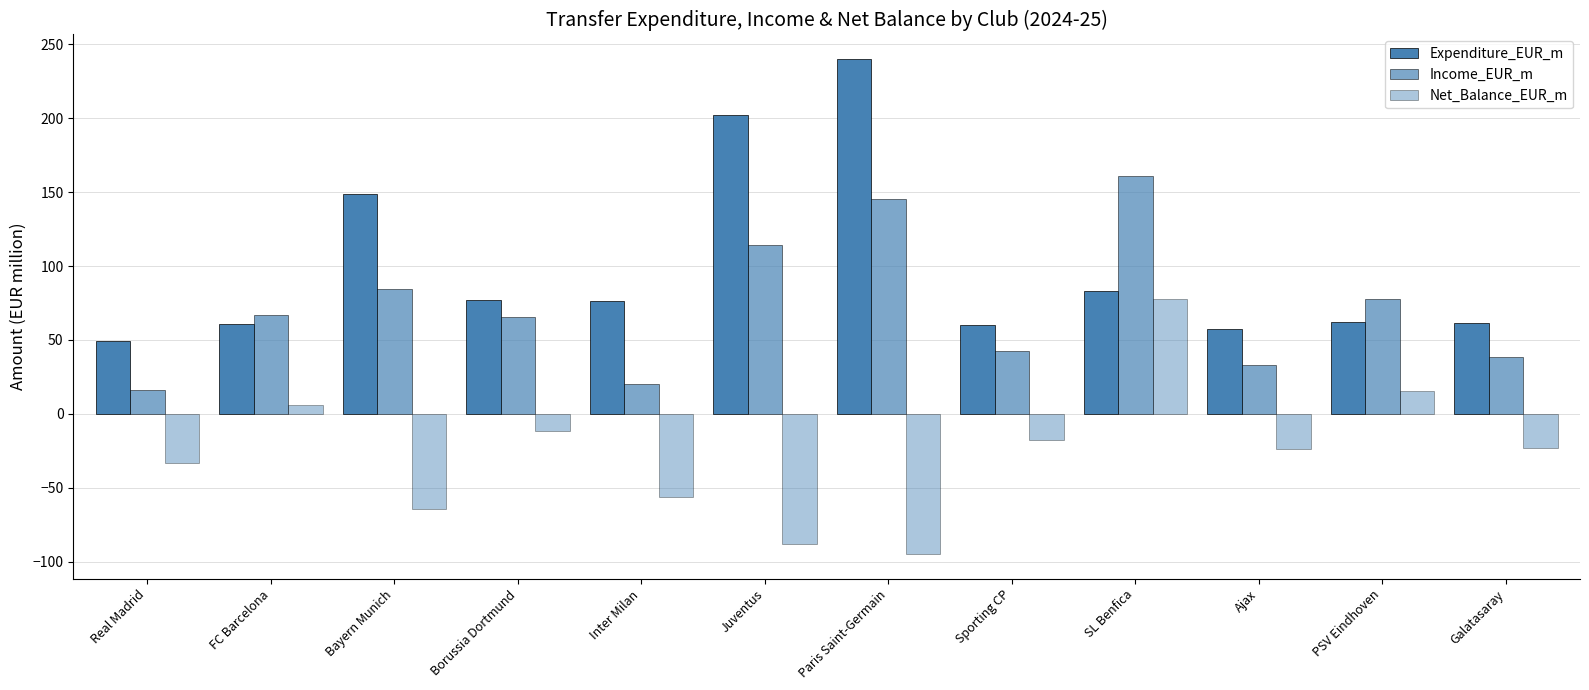

Where is Income_EUR_m nearest to the value 88?

Bayern Munich